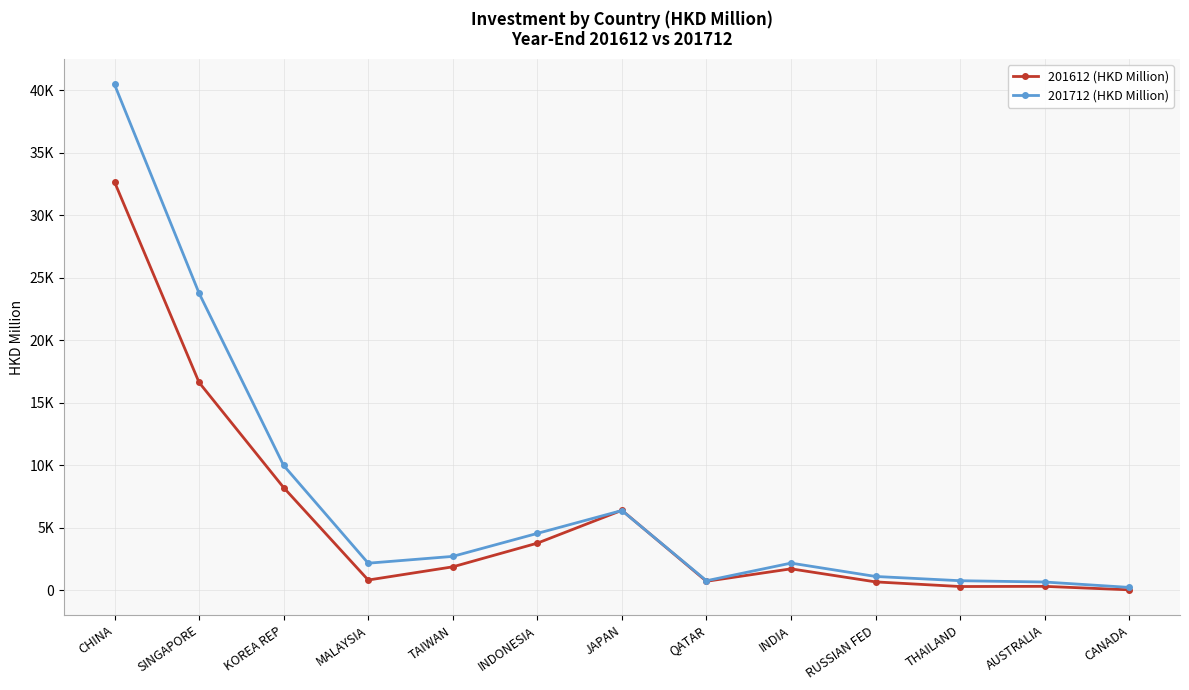

Does the chart have visible grid lines?

Yes